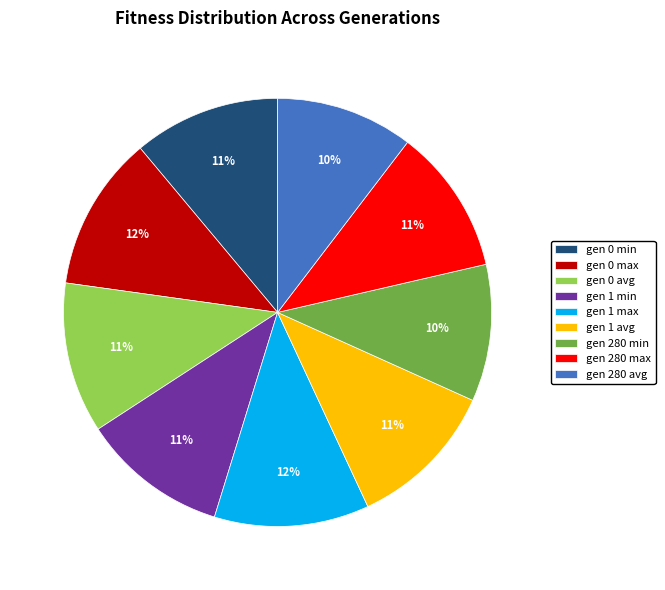

True or false: gen 1 min accounts for 1% of the total.

False